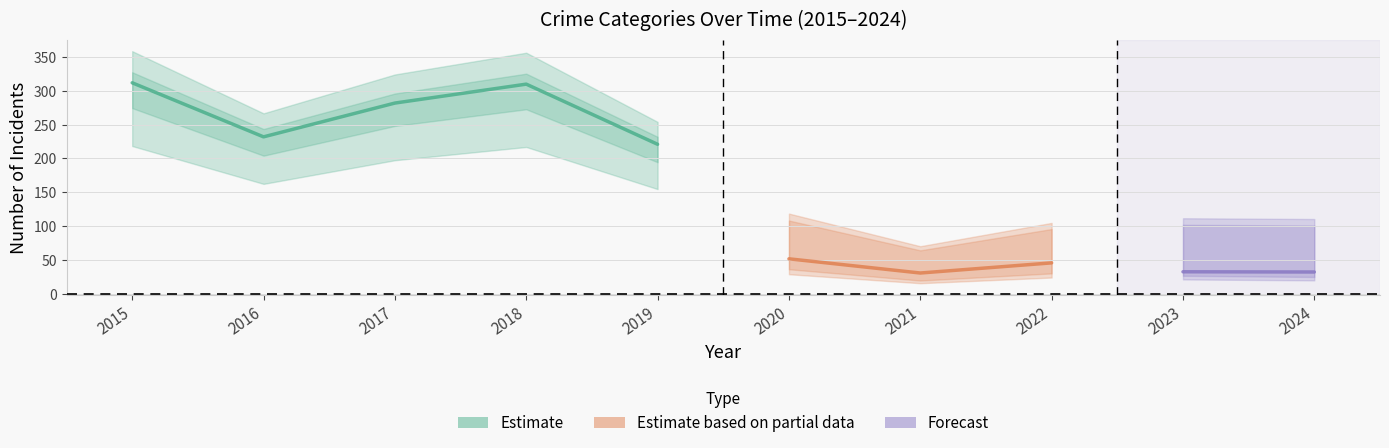

True or false: Aggravated Assault has a value of 59 at 2024.

False